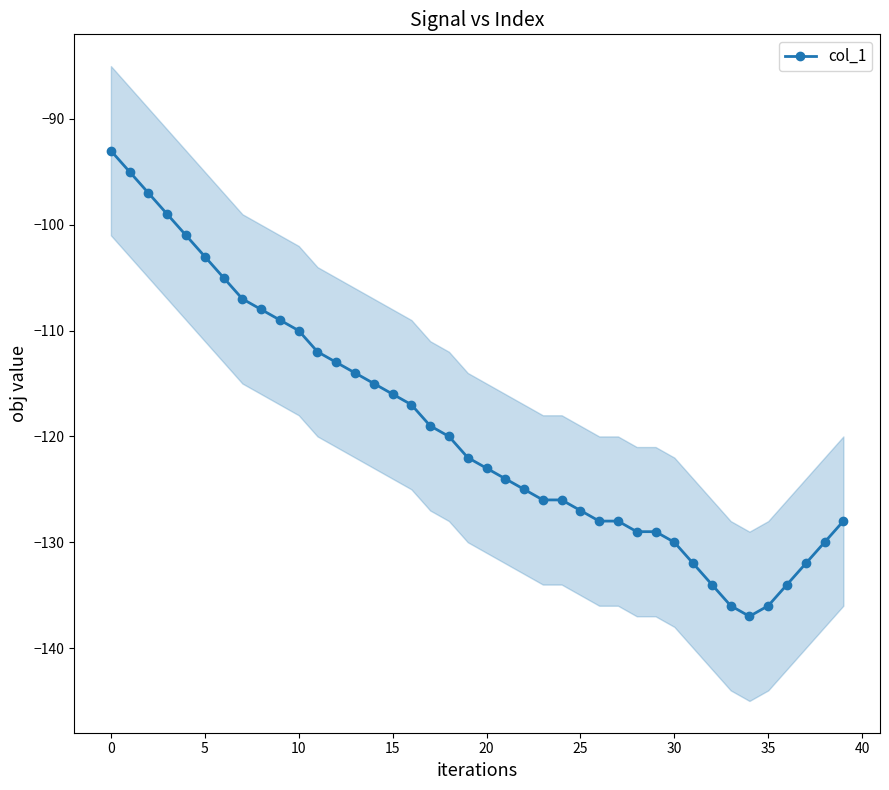

Which label corresponds to the smallest value in the chart?

34